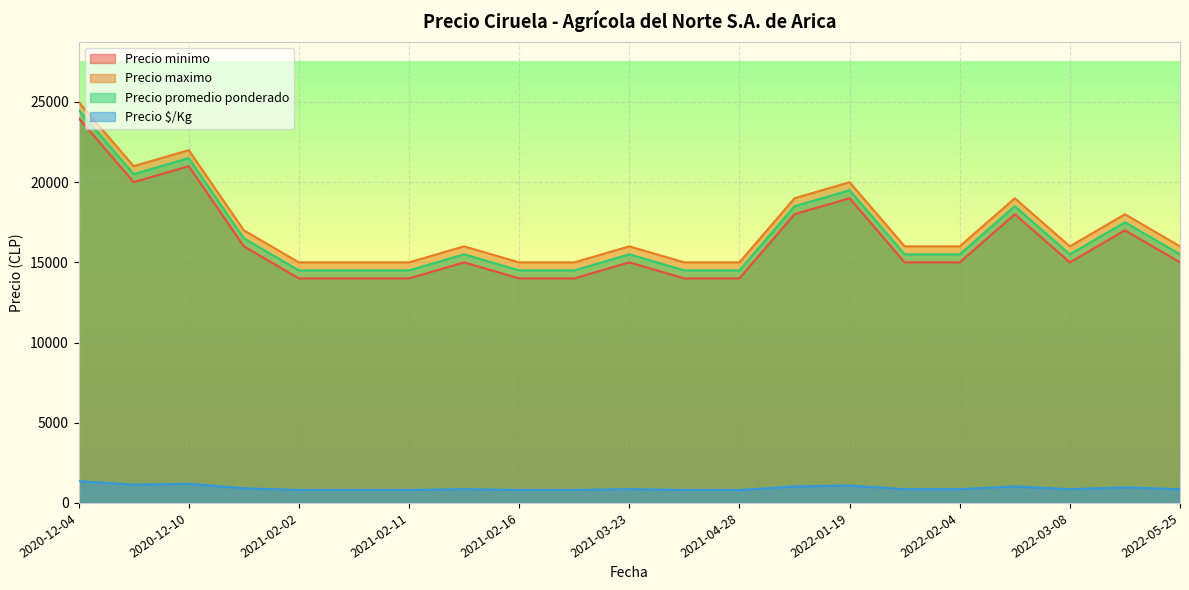

How many data points in Precio maximo are above 16000?

8